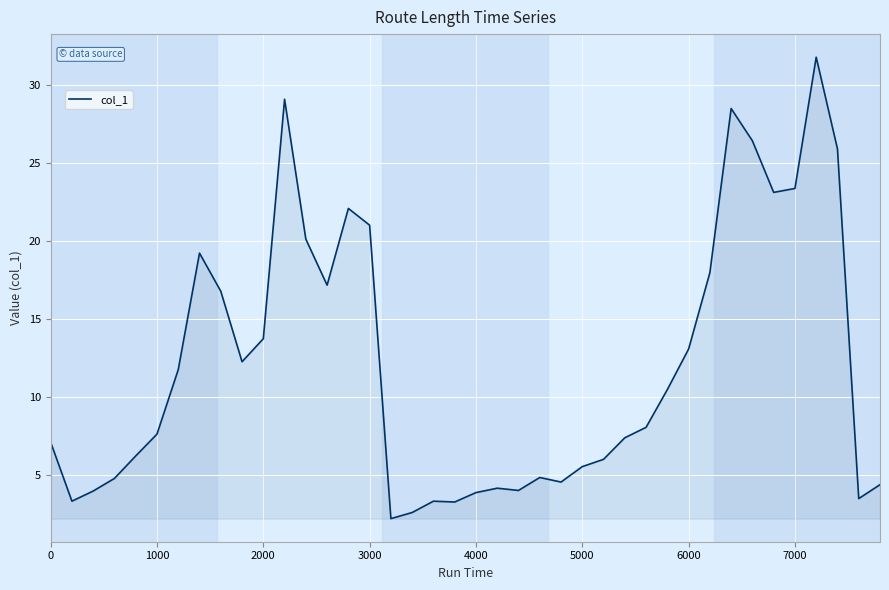

What is the greatest value displayed?

31.8